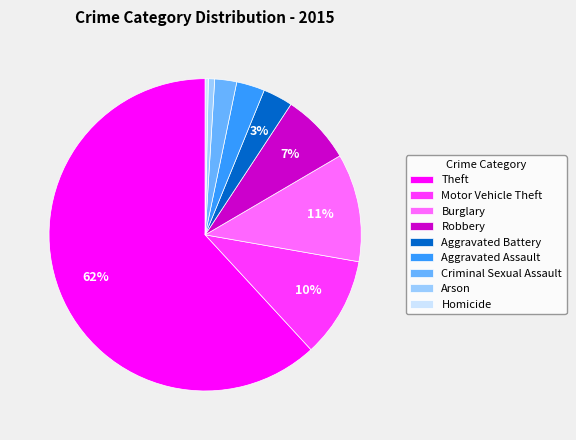

Do Homicide and Aggravated Battery together represent more than half of the pie?

No